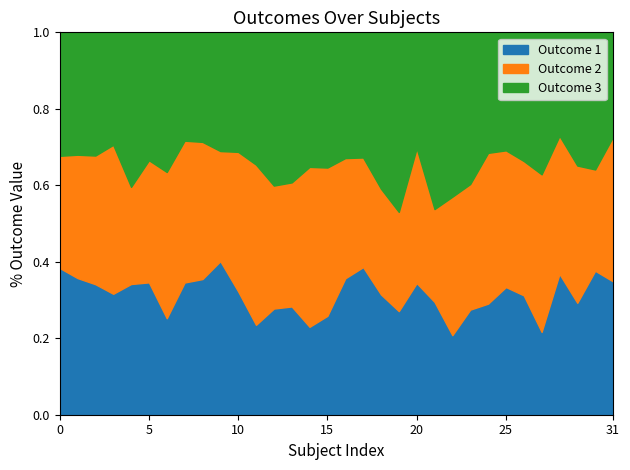

How many lines are shown in the chart?

3